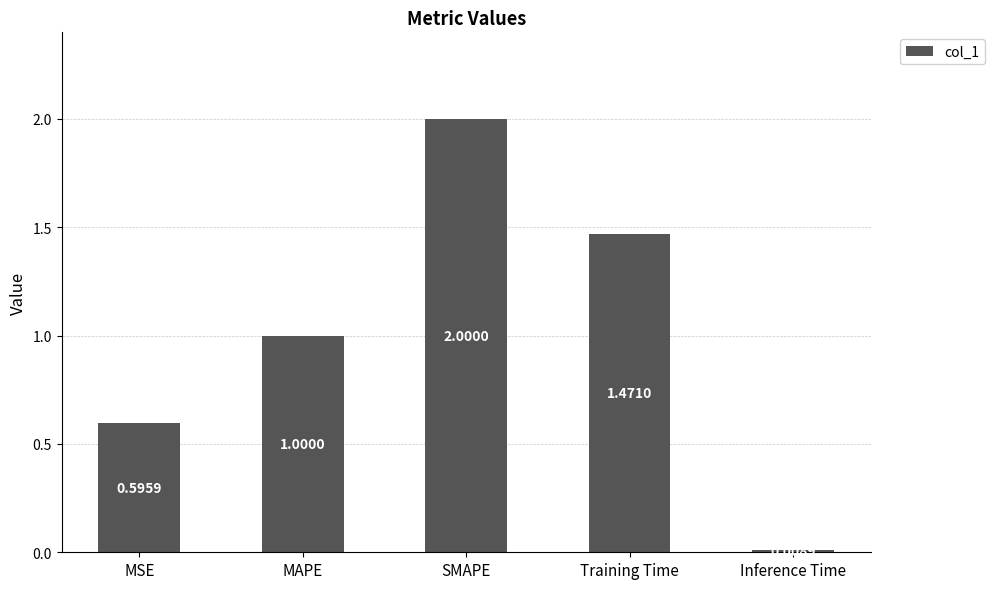

At which category does the chart reach its minimum across all series?

Inference Time